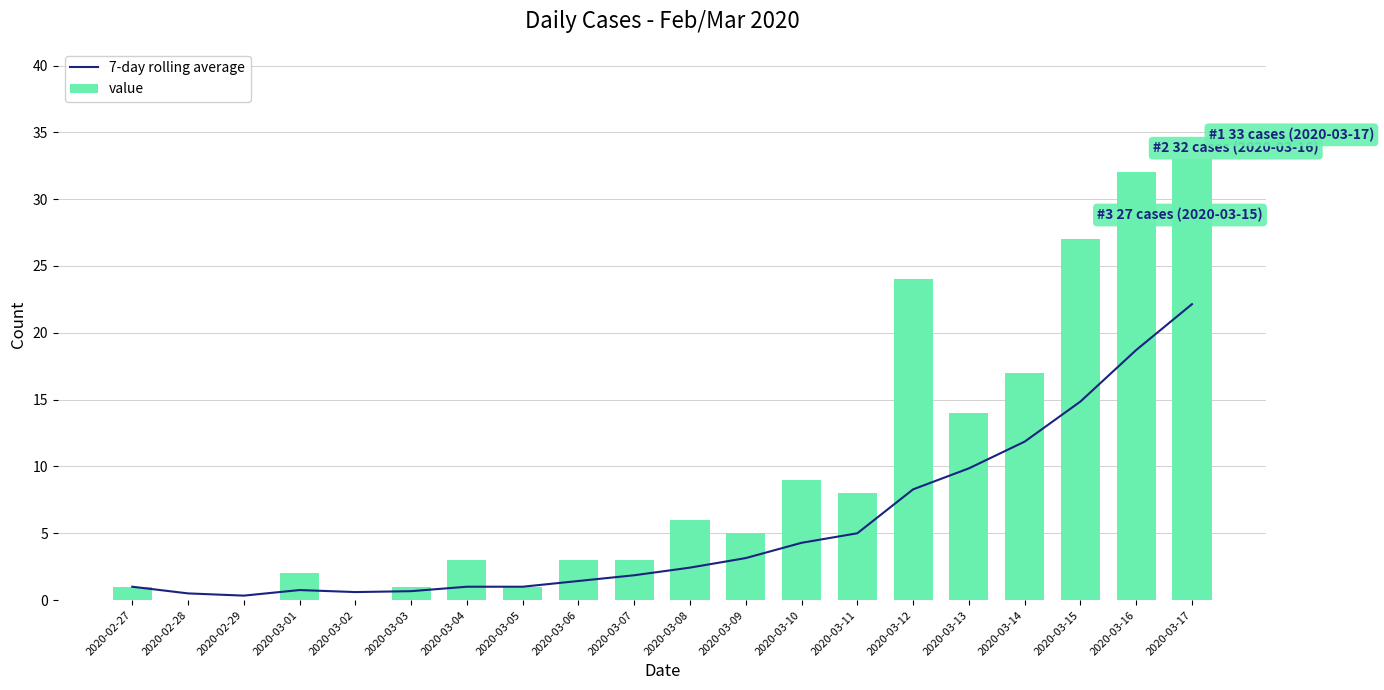

At which label does value first exceed 5?

2020-03-08